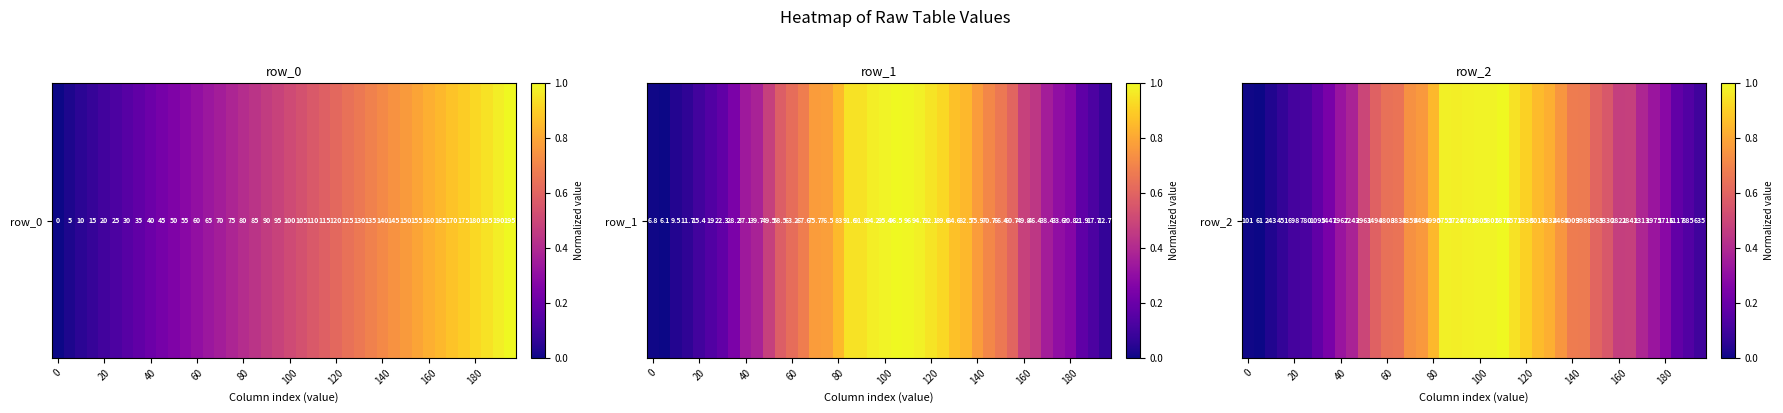

Which has a higher value, 13 or 23?

23